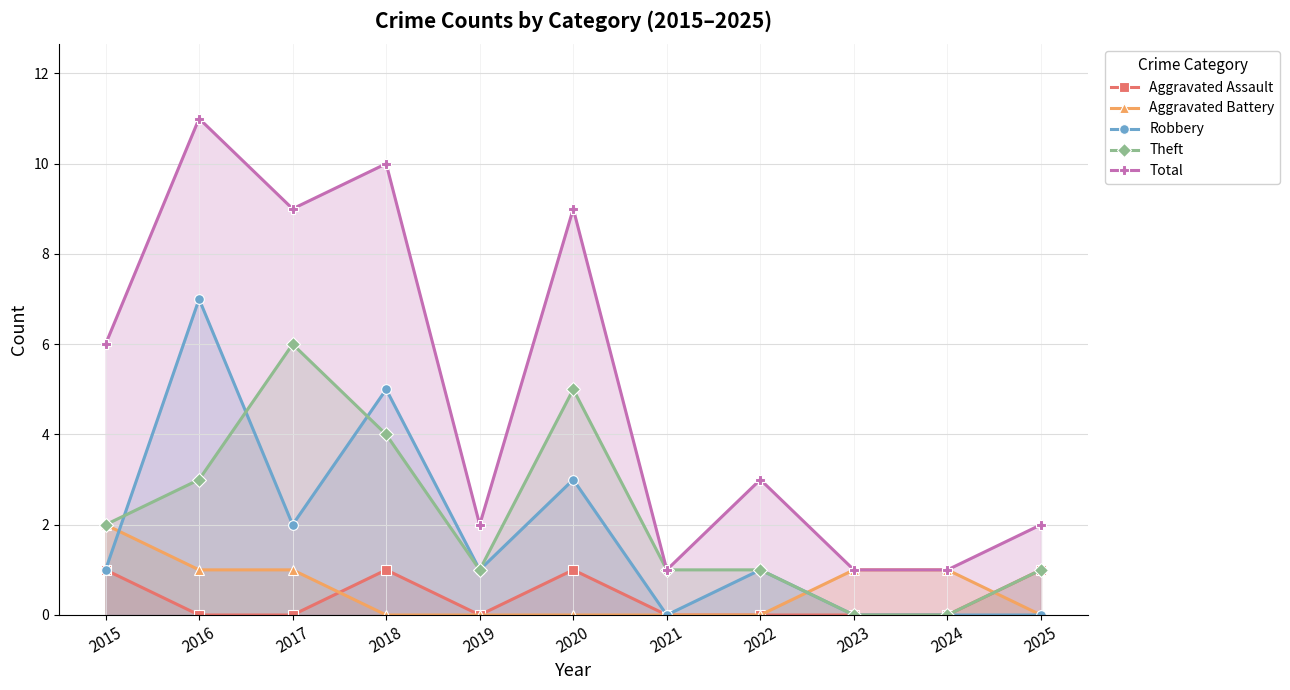

Which category has the highest value in the Theft series?

2017